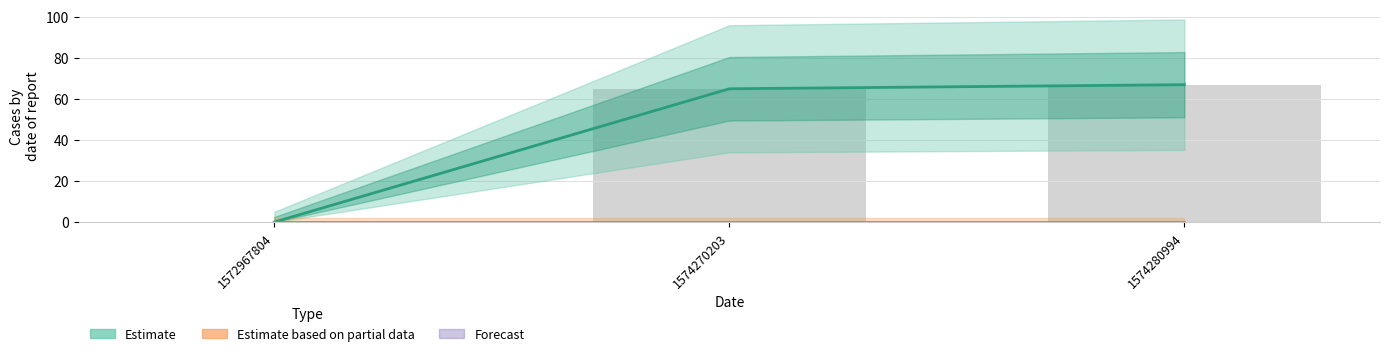

What is the difference between the values at 1574270203 and 1574280994?

2